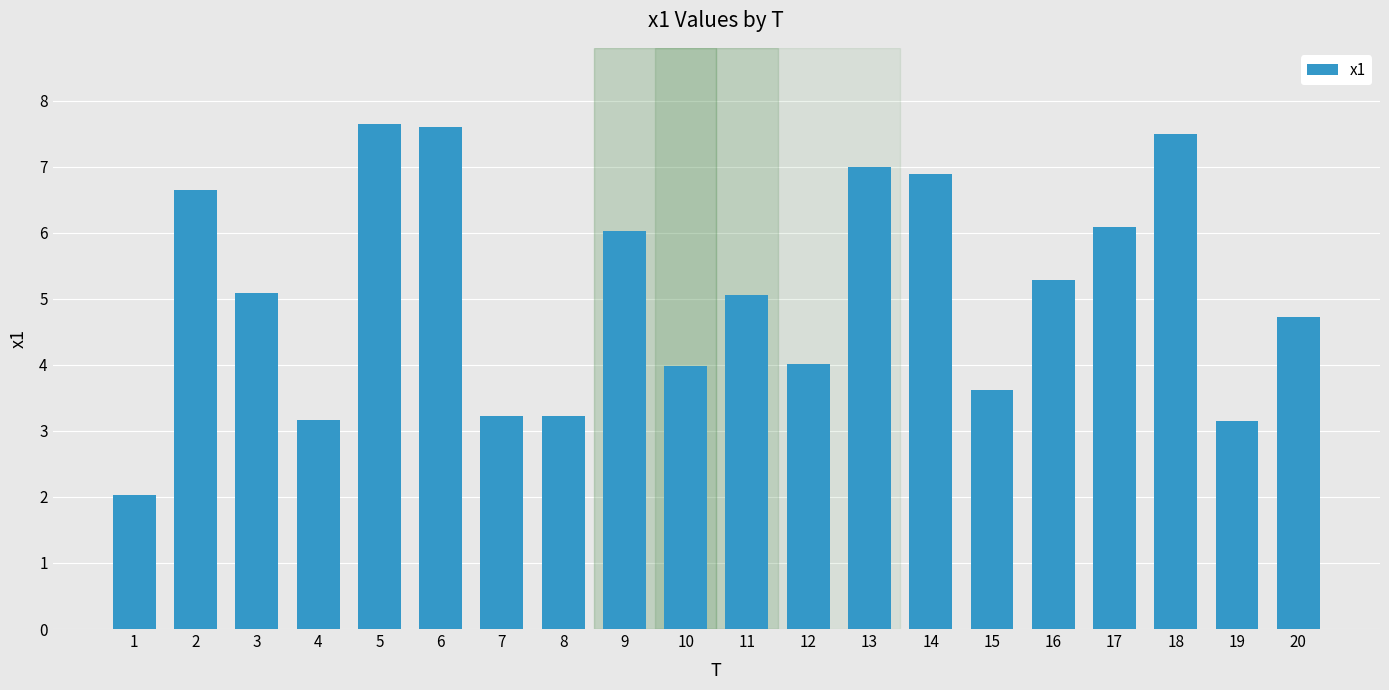

What is the ratio of the value at 4 to the value at 20?

0.7